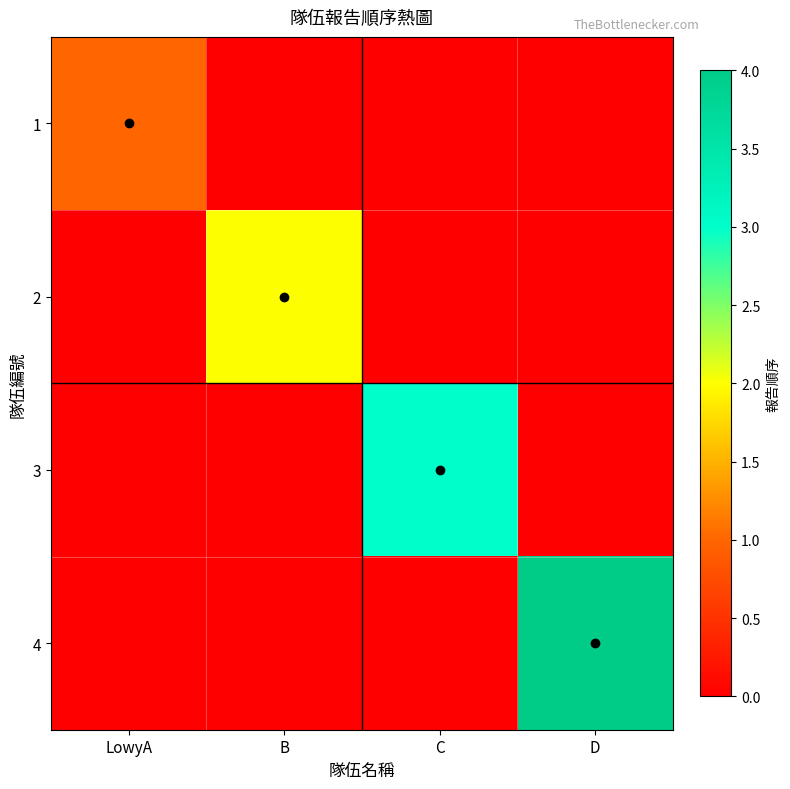

Which series has the largest total across all categories?

4